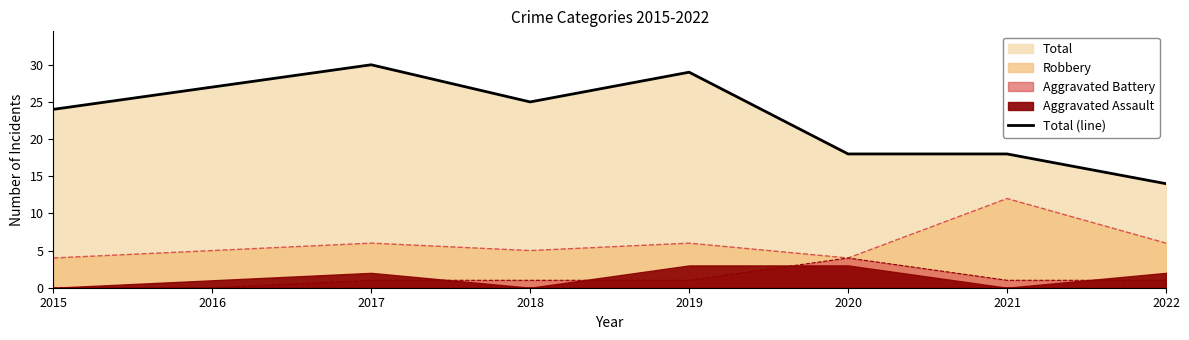

The value at 2018 is 25. True or false?

True